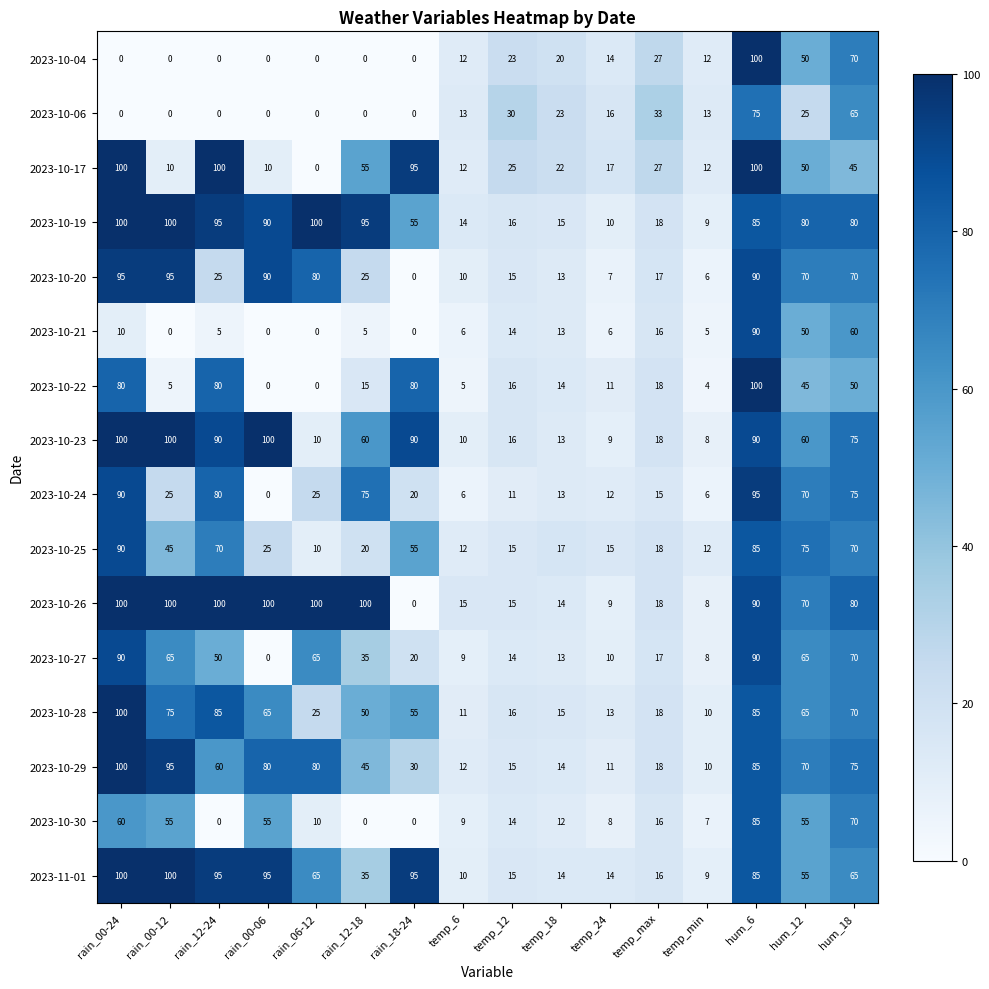

What is the total value across all series at temp_max?

310